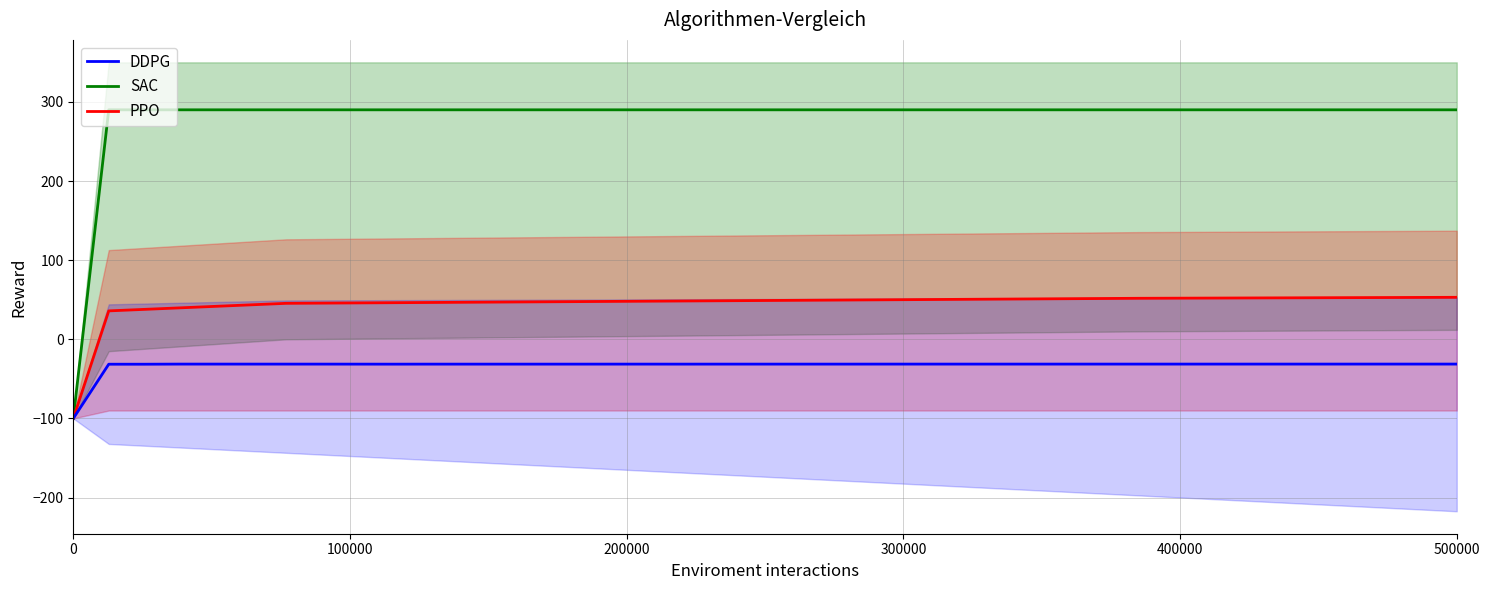

List the series in order of their overall mean, highest first.

SAC, PPO, DDPG